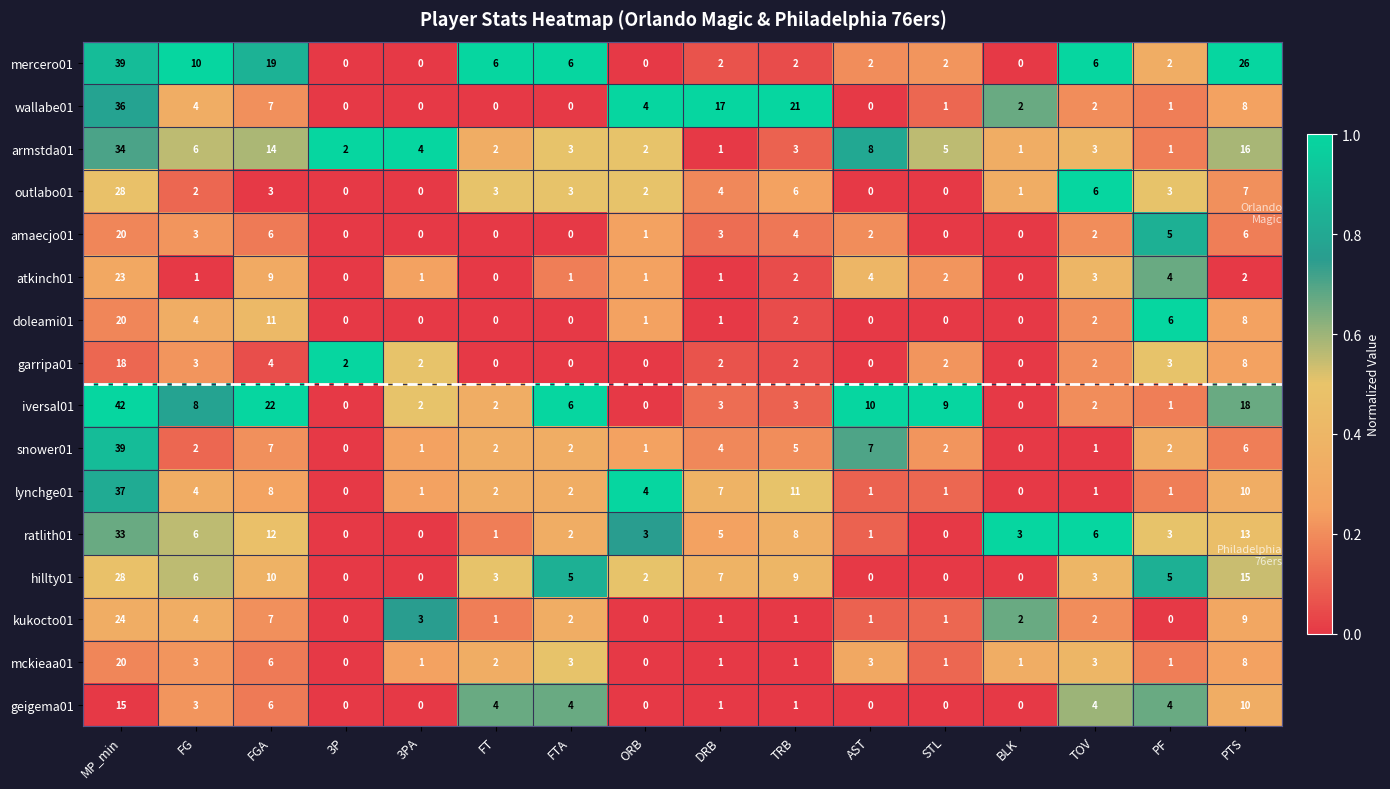

Which series has the largest total across all categories?

iversal01